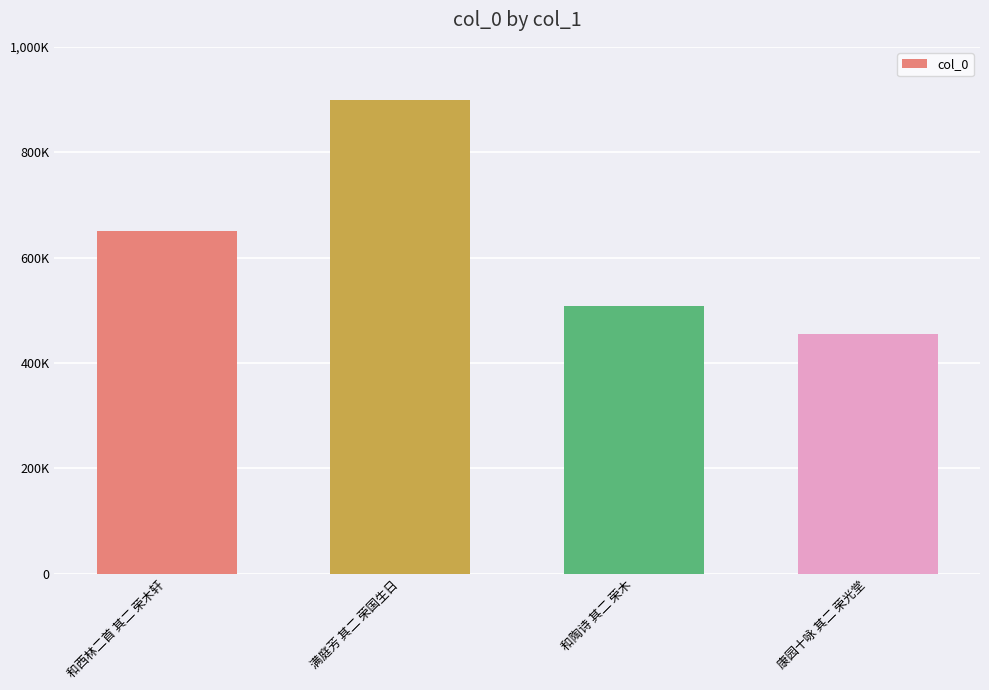

Does the chart contain any negative values?

No